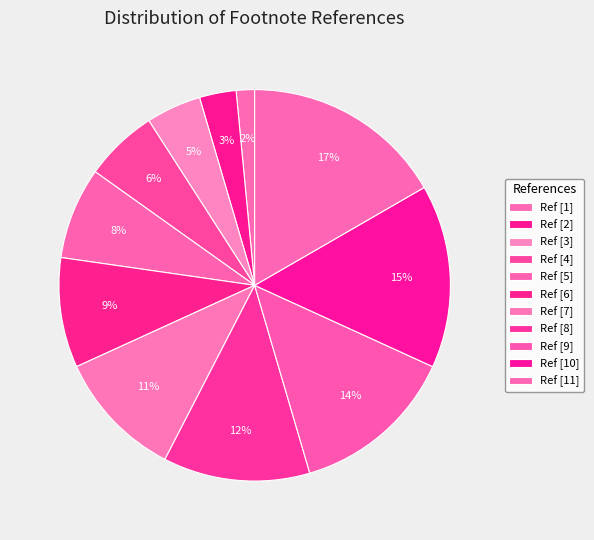

How many segments does this pie chart have?

11